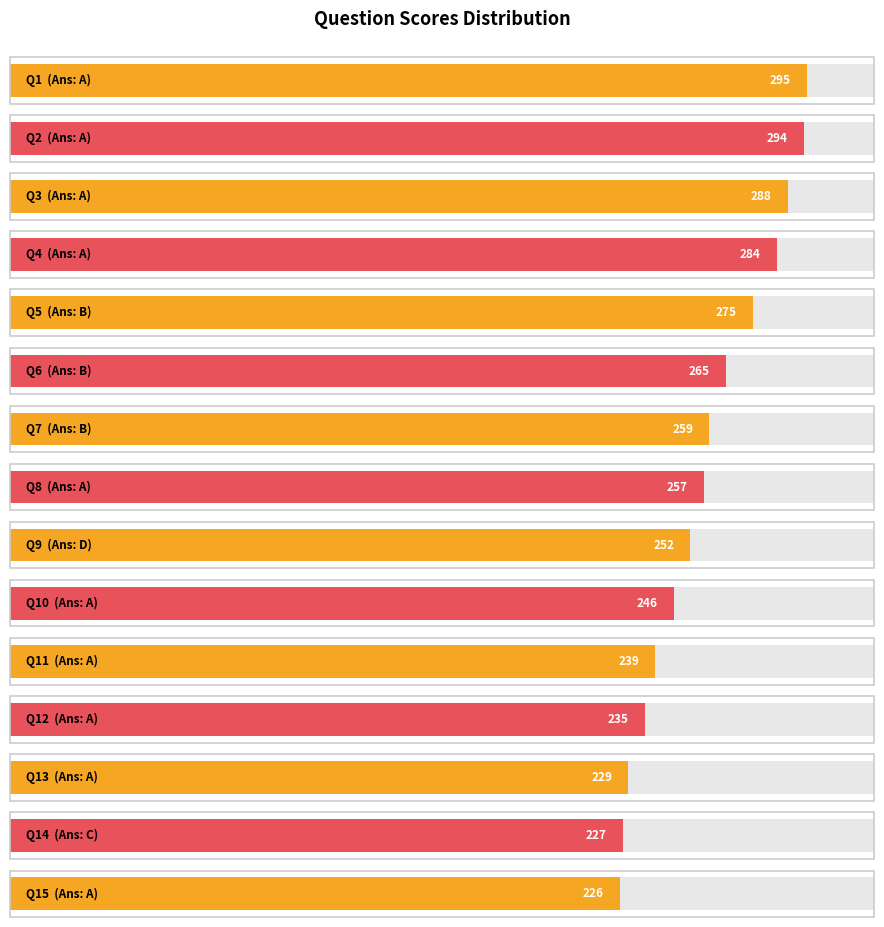

What is the ratio of the value at A to the value at A?

1.0